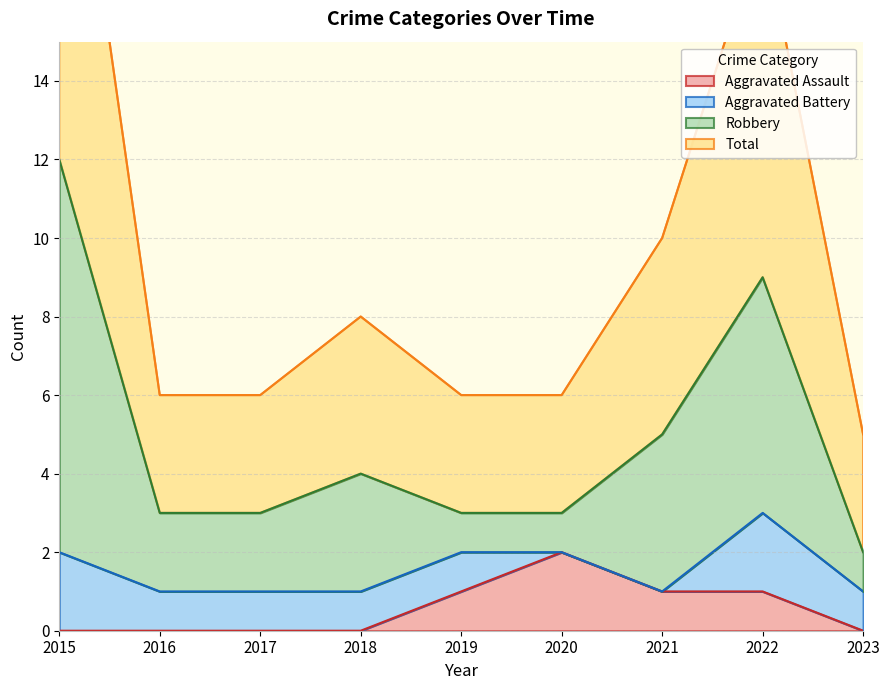

The Aggravated Assault series shows 1 at 2020. True or false?

False